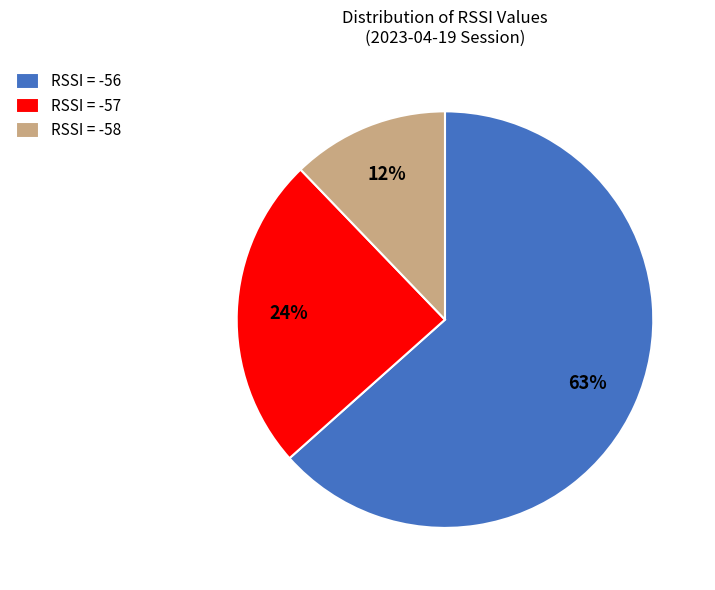

What is the ratio of the value at RSSI = -57 to the value at RSSI = -56?

0.4